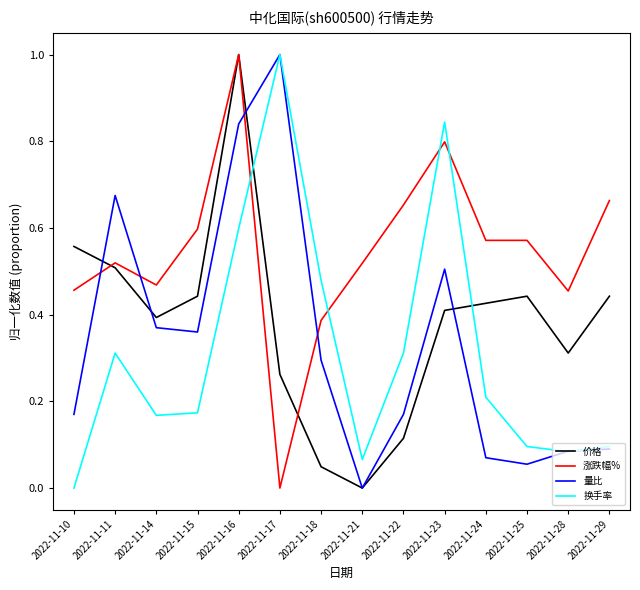

True or false: 量比 and 涨跌幅% cross at least once.

True